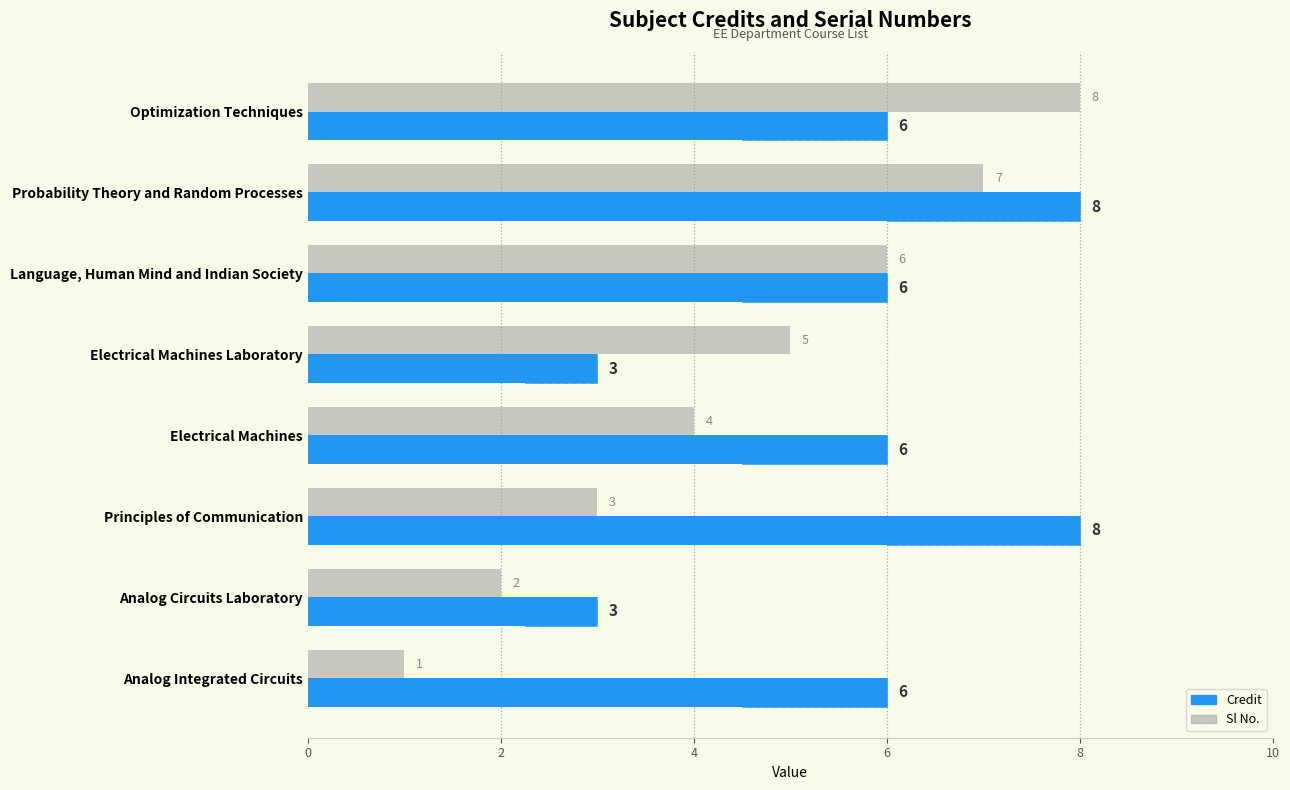

Reading right to left, transcribe all the data shown in this chart.

Sl No.: 8	7	6	5	4	3	2	1
Credit: 6	8	6	3	6	8	3	6